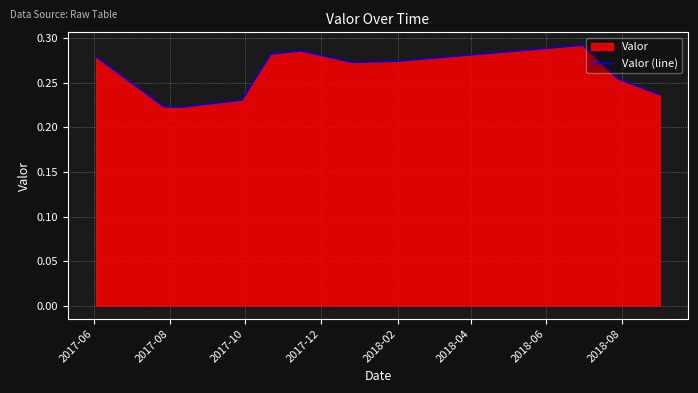

What position from the left is 2017-08?

2